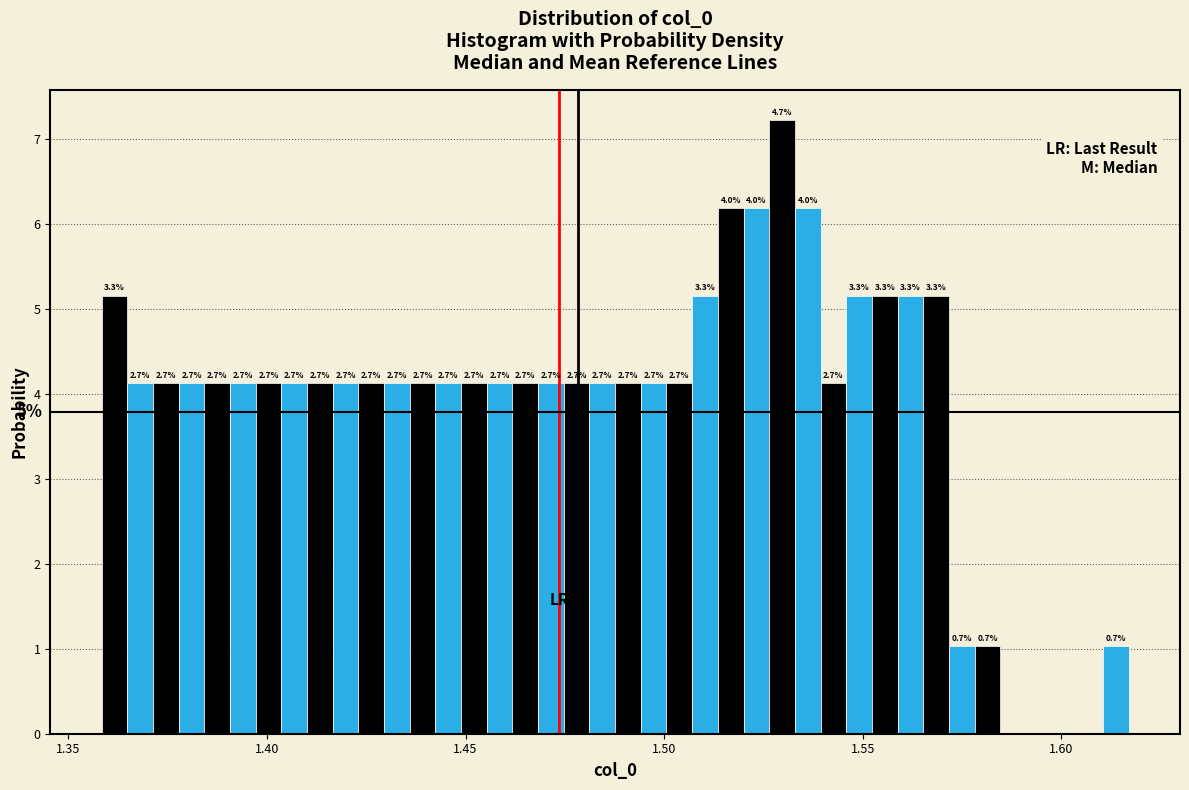

Around what value on the x-axis is the tallest bar? Give the approximate position of its centre, as read against the axis.

1.530